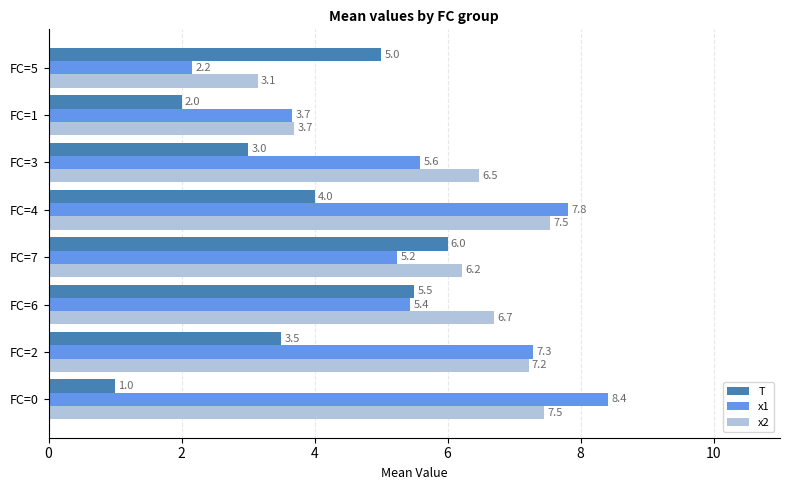

The value of T at FC=5 is 5.0. True or false?

True